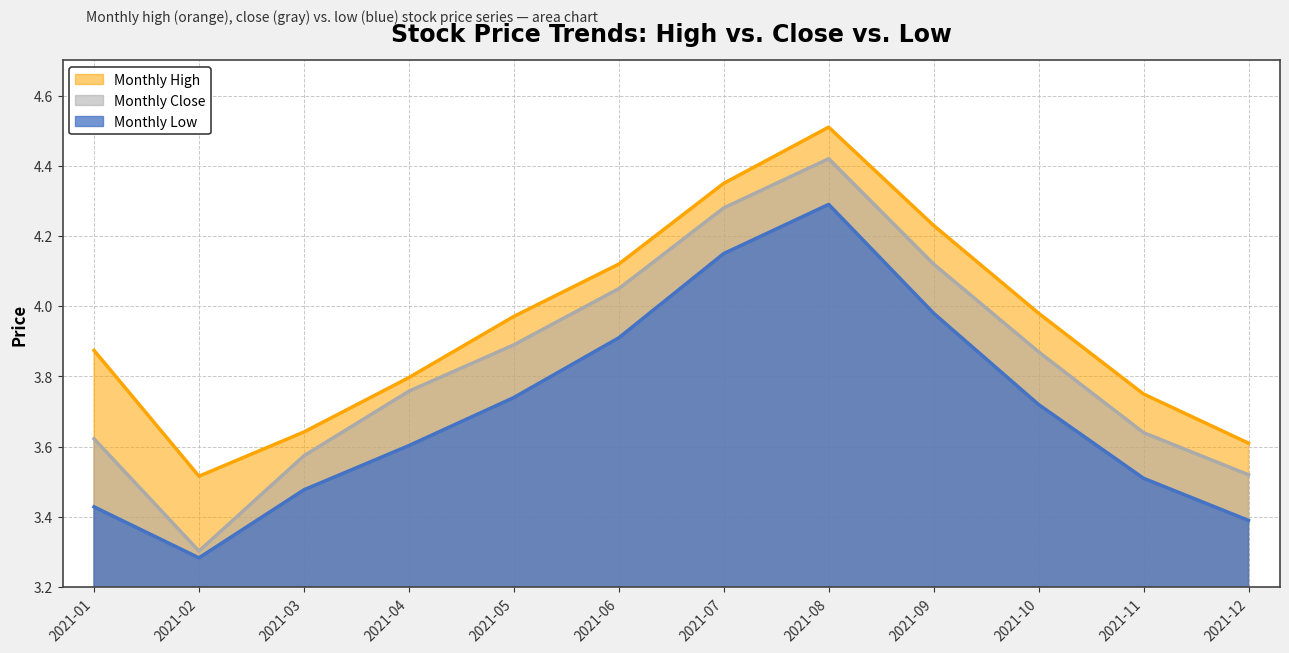

Is it true that close equals 1.2 at 2021-10?

False